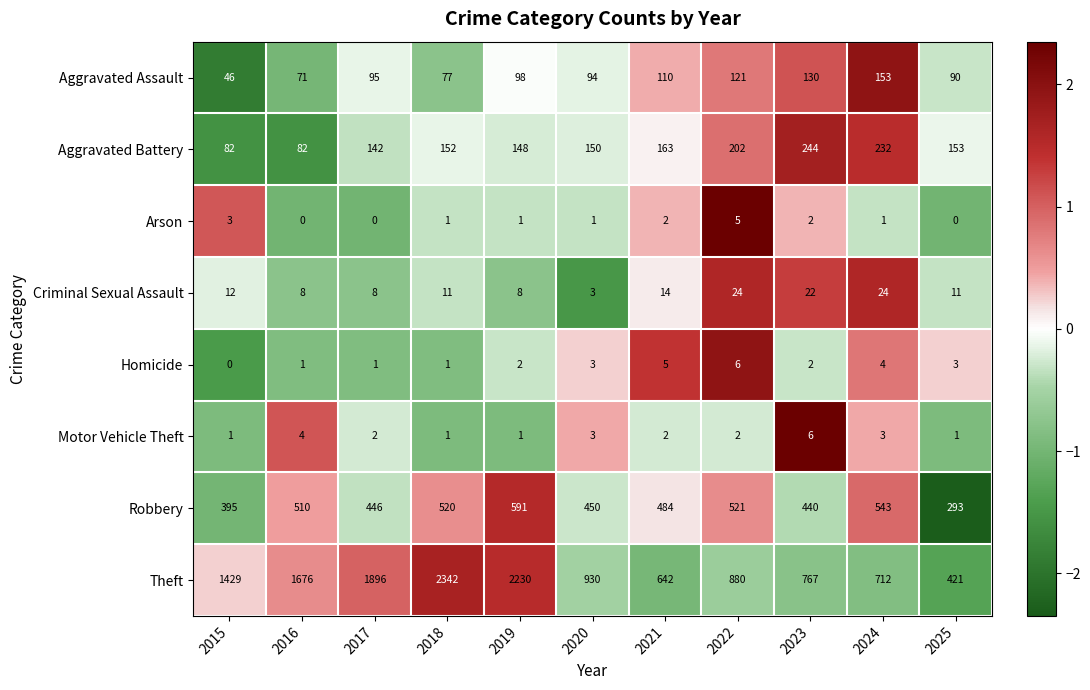

What is the greatest value displayed?

2342